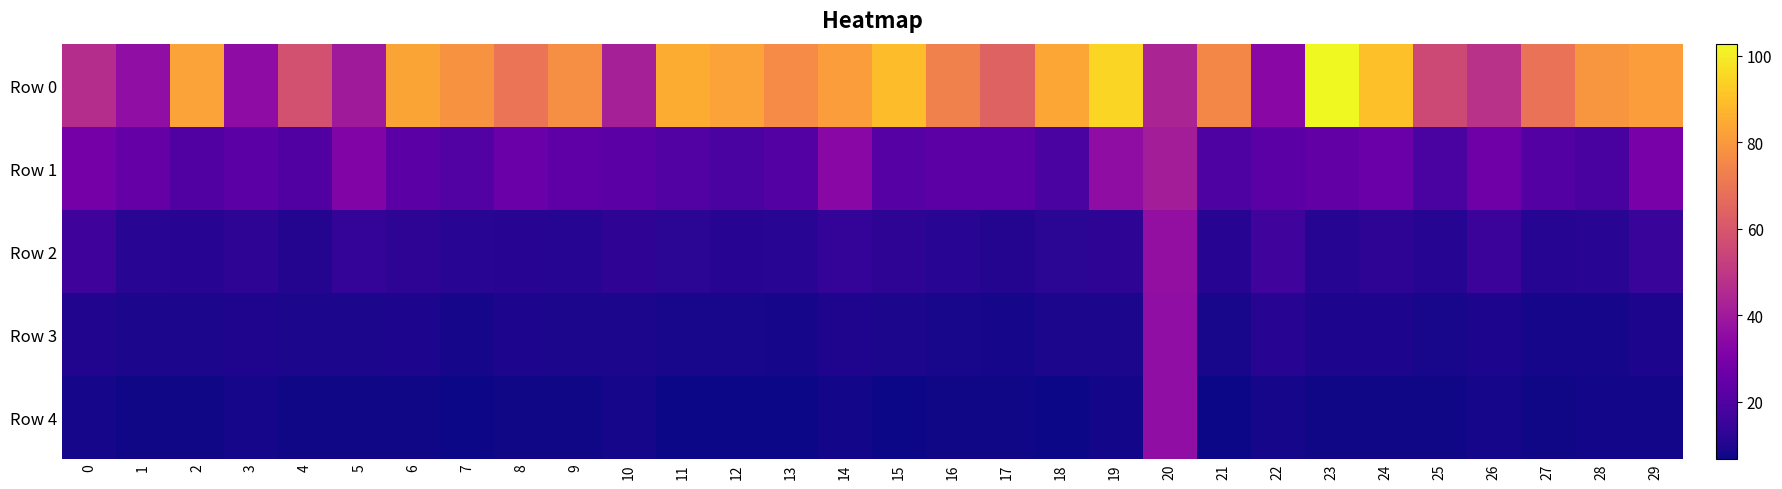

Reading right to left, what are all the values shown in this chart?

Row 0: 29=81.3	28=79.4	27=68.9	26=47.8	25=55.8	24=89.8	23=102.9	22=34.0	21=75.3	20=43.5	19=94.9	18=83.5	17=64.0	16=73.4	15=89.3	14=81.5	13=76.5	12=82.2	11=85.5	10=41.8	9=77.3	8=69.6	7=78.2	6=83.3	5=40.0	4=58.0	3=35.3	2=82.4	1=36.0	0=46.4
Row 1: 29=29.6	28=18.4	27=20.8	26=27.4	25=18.6	24=26.3	23=24.4	22=22.2	21=19.8	20=41.0	19=35.5	18=18.8	17=22.7	16=22.8	15=21.2	14=33.9	13=21.1	12=18.5	11=20.4	10=22.4	9=23.4	8=26.3	7=20.4	6=22.4	5=31.6	4=20.3	3=22.4	2=20.3	1=25.0	0=28.6
Row 2: 29=14.5	28=11.5	27=10.7	26=15.2	25=10.6	24=12.4	23=10.6	22=16.4	21=11.1	20=36.2	19=12.2	18=12.0	17=10.4	16=11.7	15=12.2	14=13.7	13=11.4	12=11.1	11=11.9	10=12.6	9=10.9	8=11.3	7=11.6	6=12.3	5=13.3	4=10.6	3=12.1	2=11.3	1=11.5	0=16.0
Row 3: 29=9.2	28=8.2	27=8.1	26=9.4	25=8.6	24=9.4	23=9.2	22=11.2	21=8.7	20=36.1	19=9.0	18=8.8	17=8.2	16=8.6	15=9.0	14=9.5	13=8.1	12=8.5	11=8.5	10=9.1	9=9.0	8=9.4	7=8.0	6=9.3	5=9.0	4=9.0	3=9.6	2=8.8	1=9.0	0=10.1
Row 4: 29=7.7	28=7.6	27=7.2	26=8.1	25=7.3	24=7.4	23=7.4	22=8.0	21=7.2	20=35.9	19=7.8	18=7.2	17=7.3	16=7.3	15=7.0	14=7.7	13=6.9	12=6.8	11=7.2	10=8.0	9=7.4	8=7.2	7=7.1	6=7.3	5=7.4	4=7.3	3=8.1	2=7.3	1=7.5	0=8.1